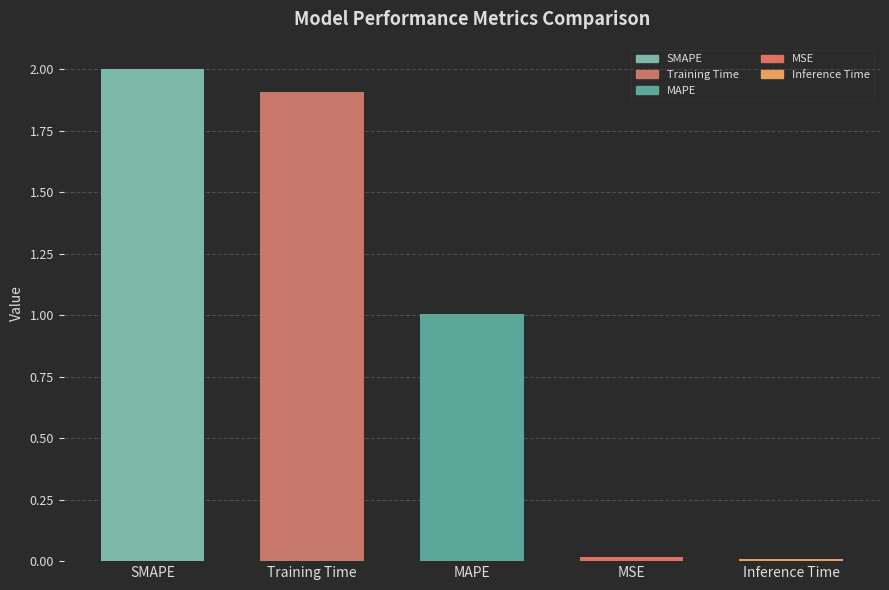

What is the greatest value displayed?

2.0